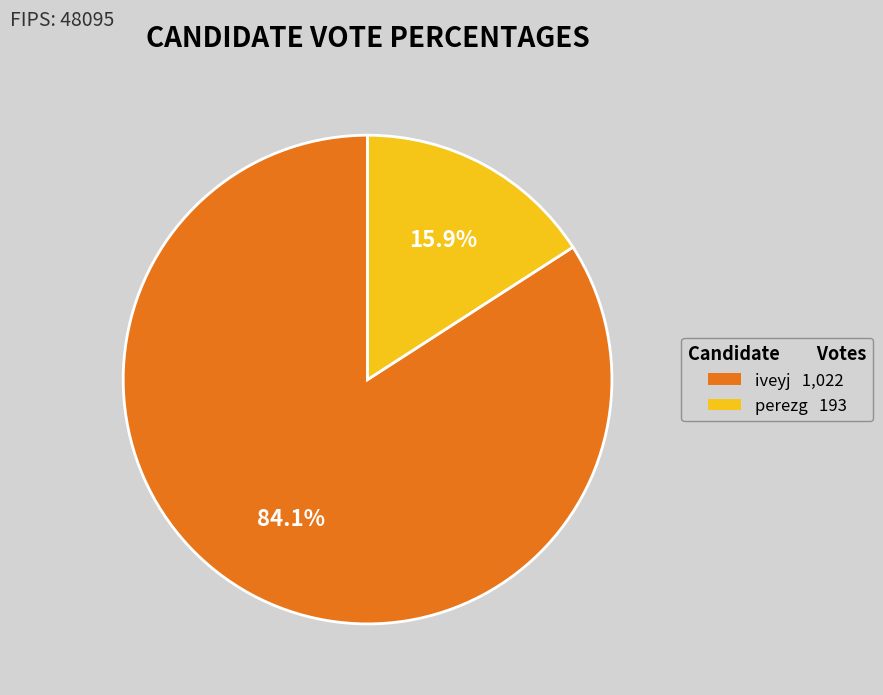

How many slices are in this pie chart?

2